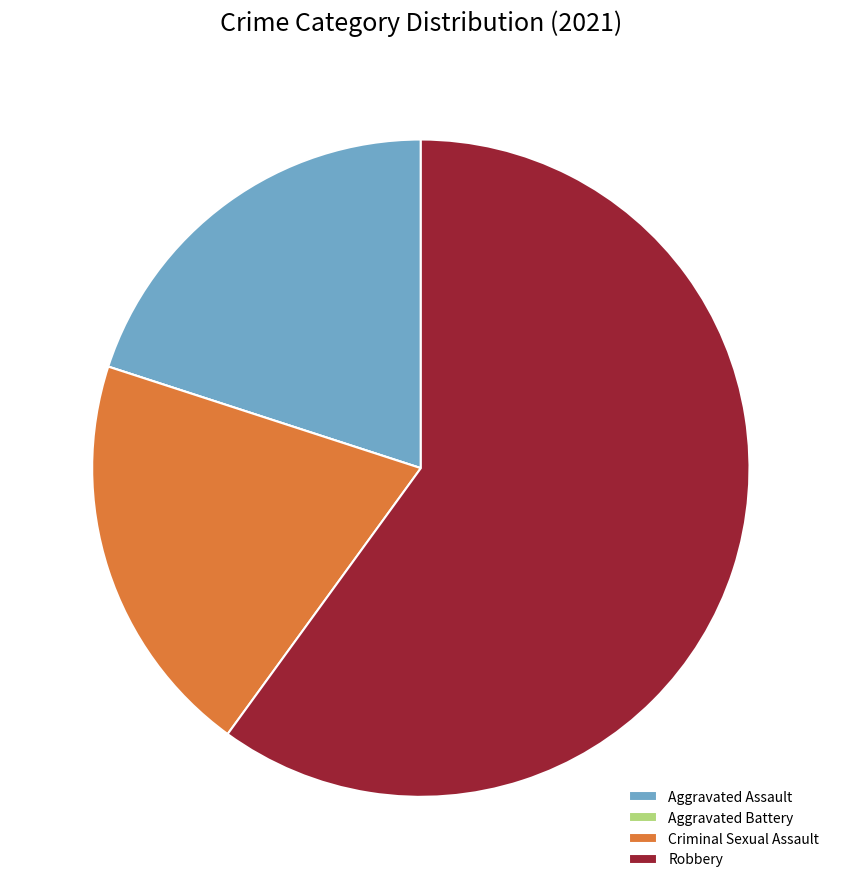

Which category accounts for the majority?

Robbery